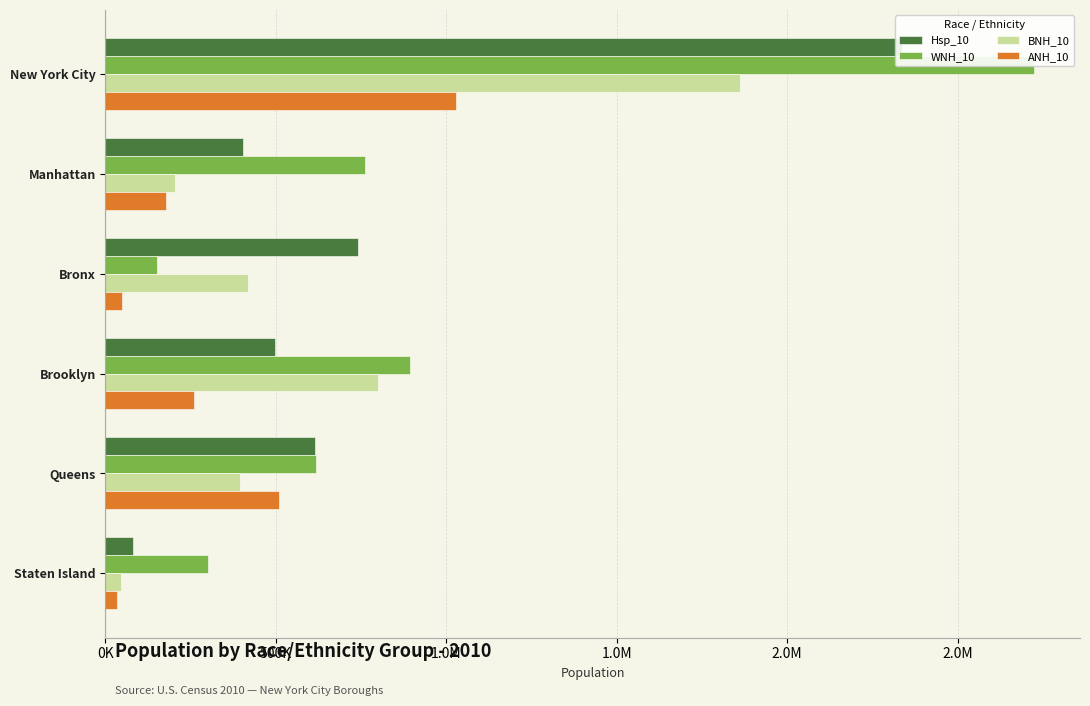

Which series has the largest range (max minus min)?

WNH_10